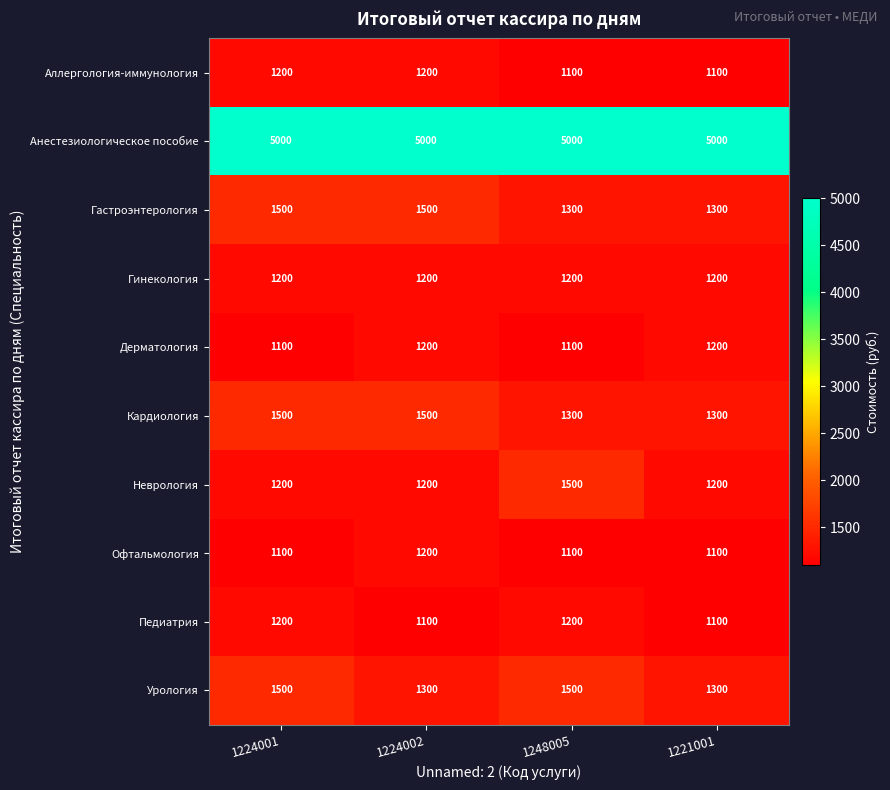

What is the difference between the second highest and second lowest values in the Гастроэнтерология series?

200